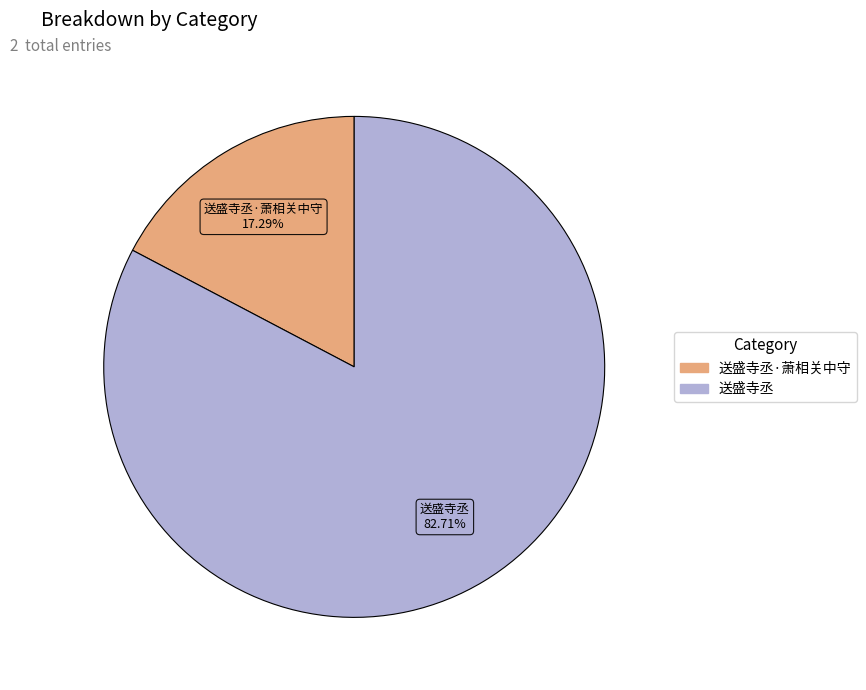

Is it true that 送盛寺丞·萧相关中守 is 29% of the pie?

False